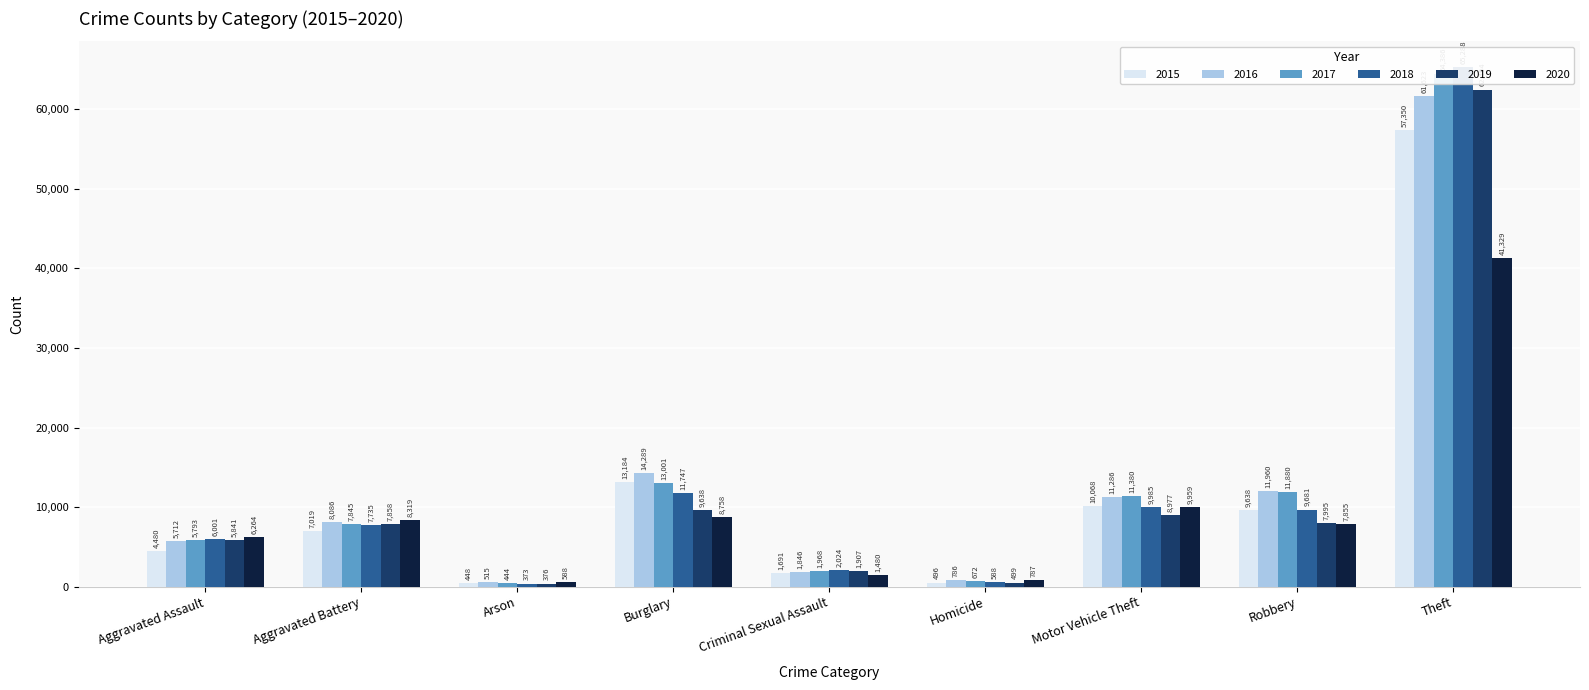

What is the label of the 6th bar from the left?

Homicide